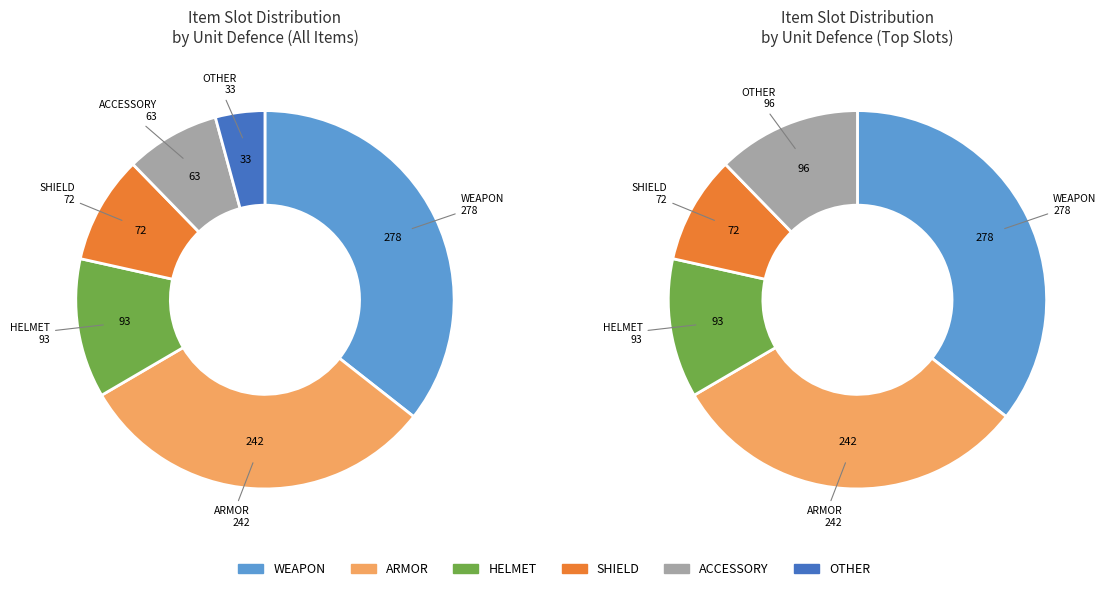

Which category has the smallest portion of the pie?

OTHER